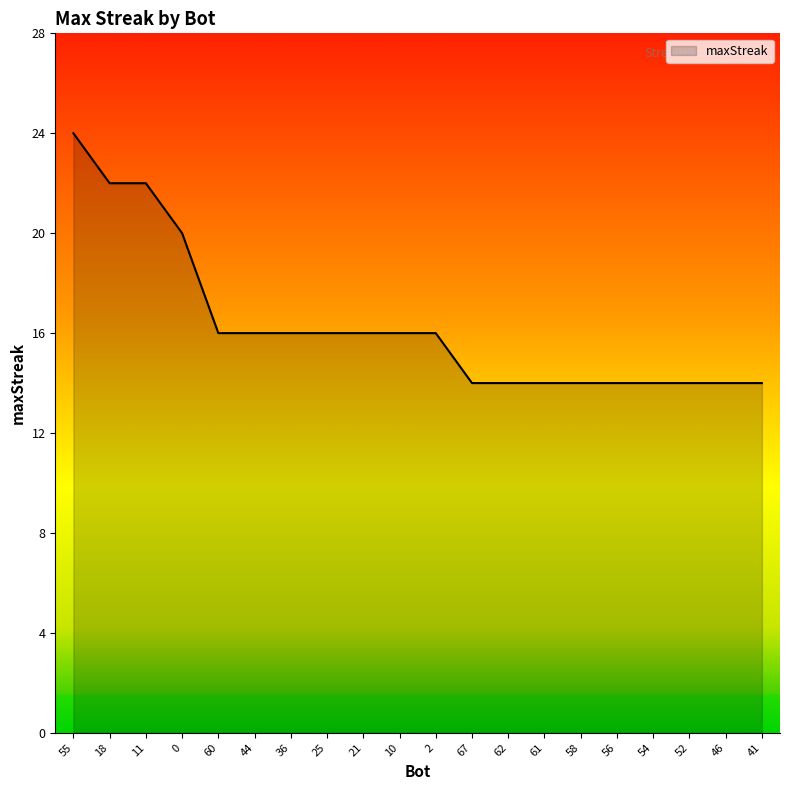

What is the greatest value displayed?

24